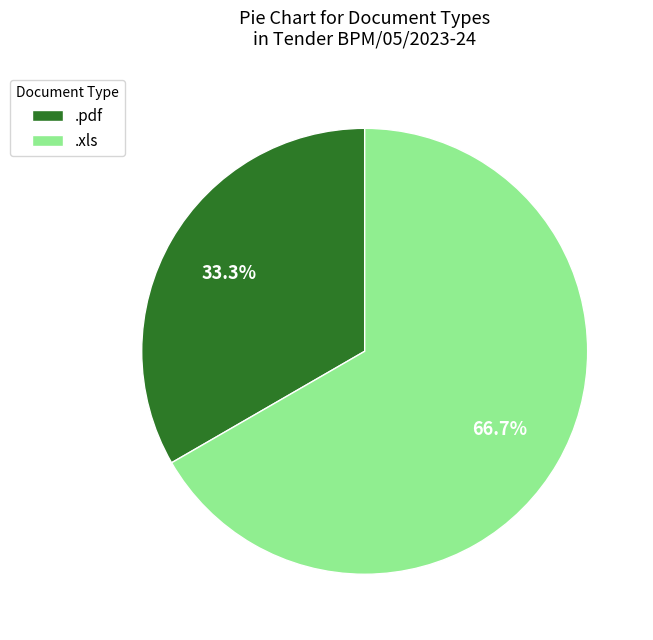

To the nearest percent, what is the average slice percentage?

50%